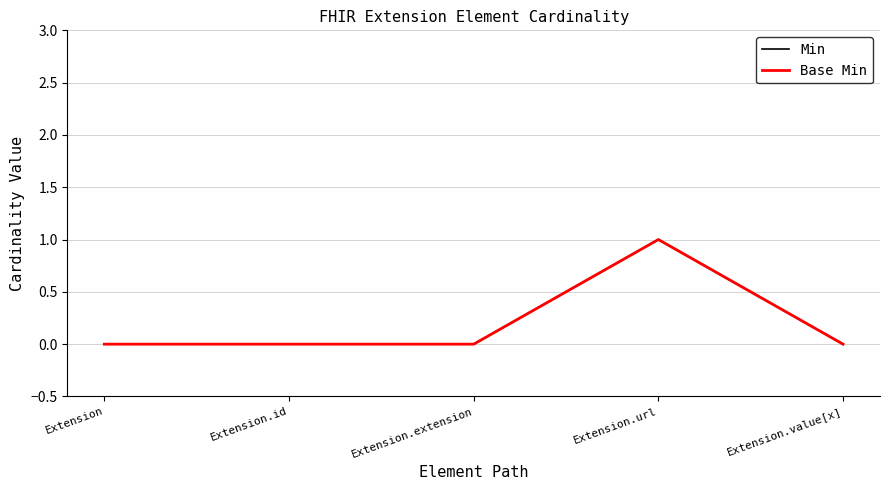

True or false: Min and Base Min cross at least once.

False